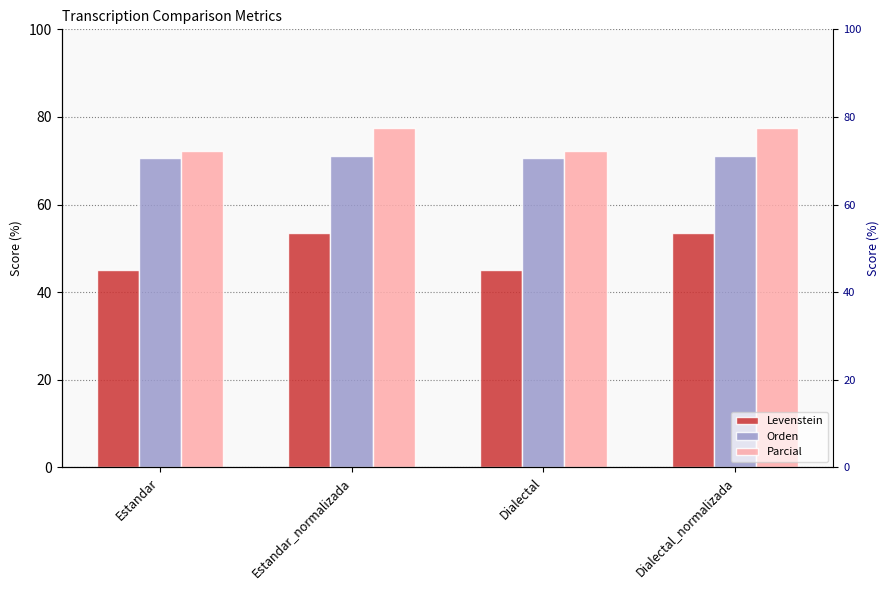

Which series changed the most between Estandar and Estandar_normalizada?

Levenstein